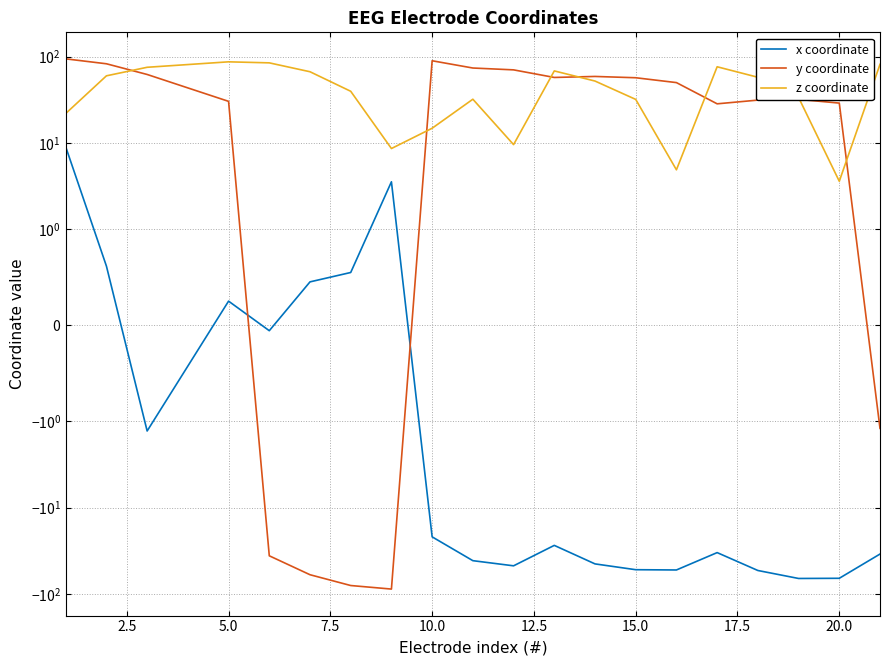

What is the minimum value for y coordinate?

-87.5